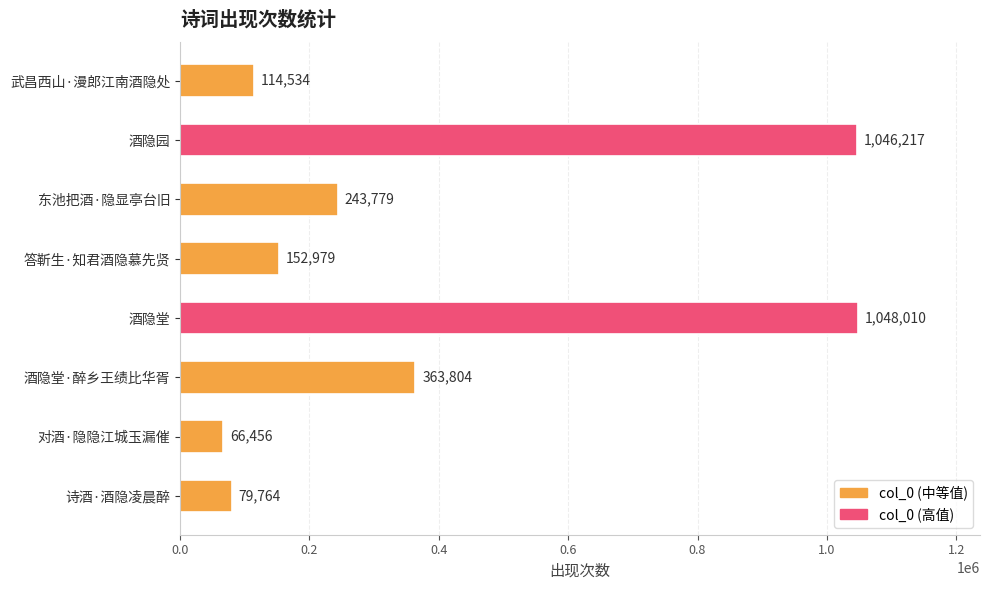

Where is the data nearest to the value 557233?

酒隐堂·醉乡王绩比华胥